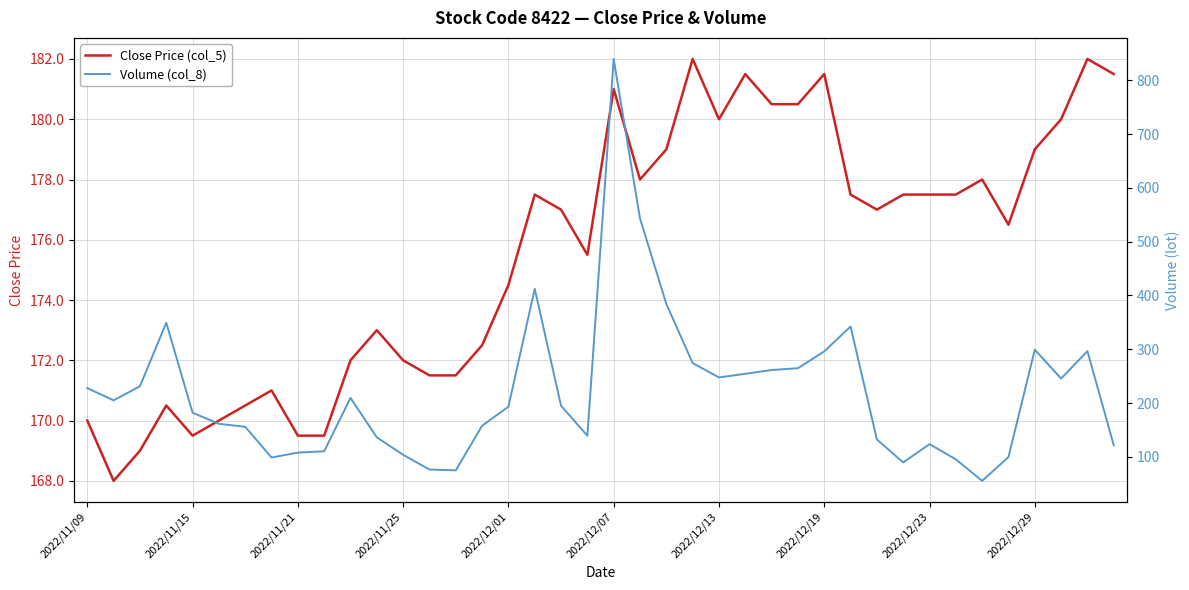

What is the highest value of the Close Price (col_5) series?

182.0